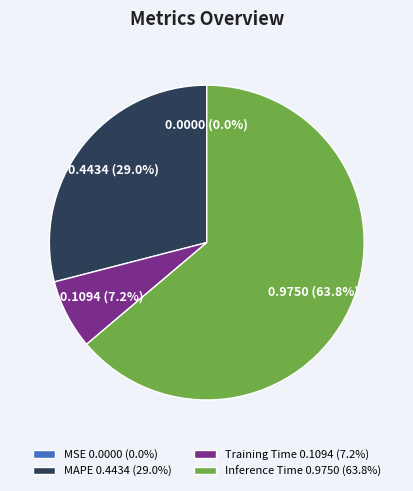

Between Training Time 0.1094 (7.2%) and Inference Time 0.9750 (63.8%), which is larger?

Inference Time 0.9750 (63.8%)